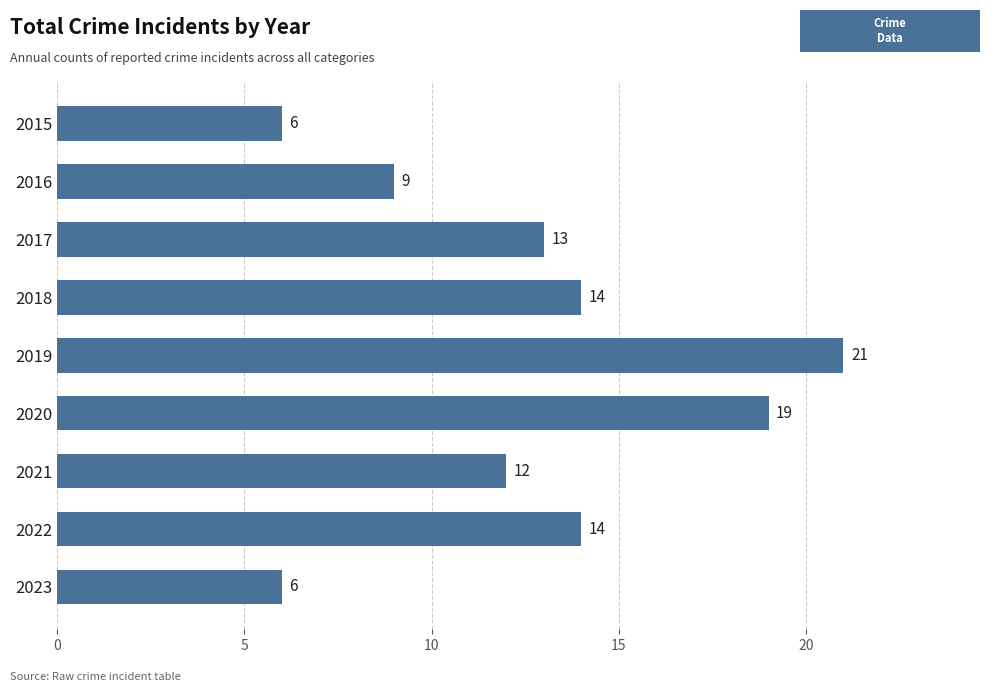

What is the minimum value shown in the chart?

6